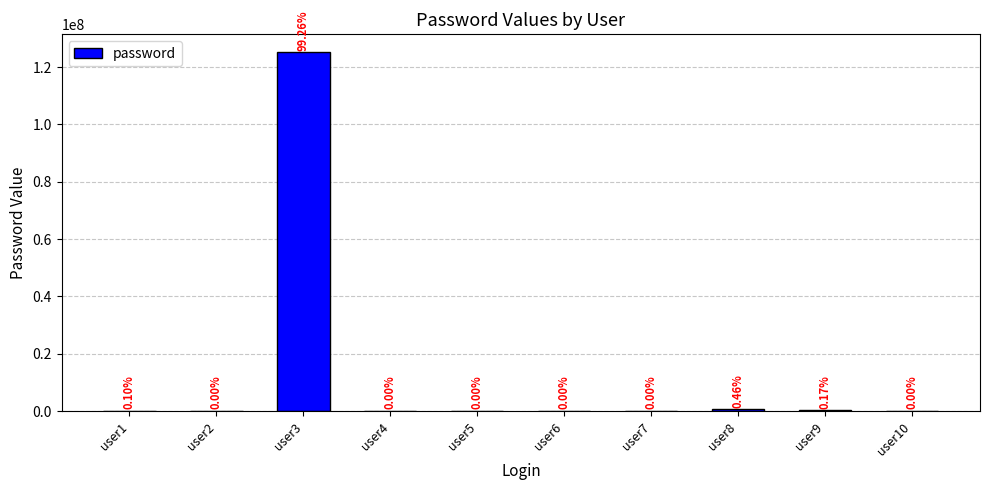

Reading right to left, transcribe all the data shown in this chart.

user10=1212	user9=215145	user8=584581	user7=5151	user6=121	user5=2	user4=1215	user3=125145145	user2=5	user1=121321